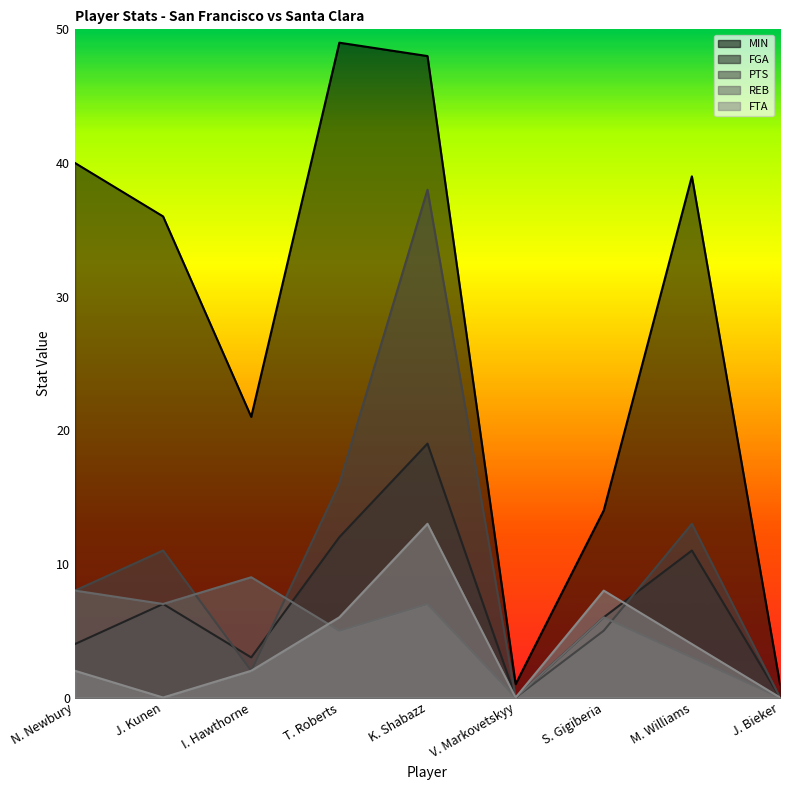

At which category is the sum across all series the highest?

K. Shabazz